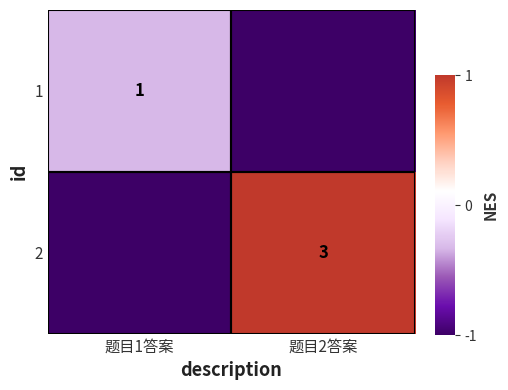

Is the value of 1 at 题目1答案 greater than the value of 2 at 题目2答案?

No